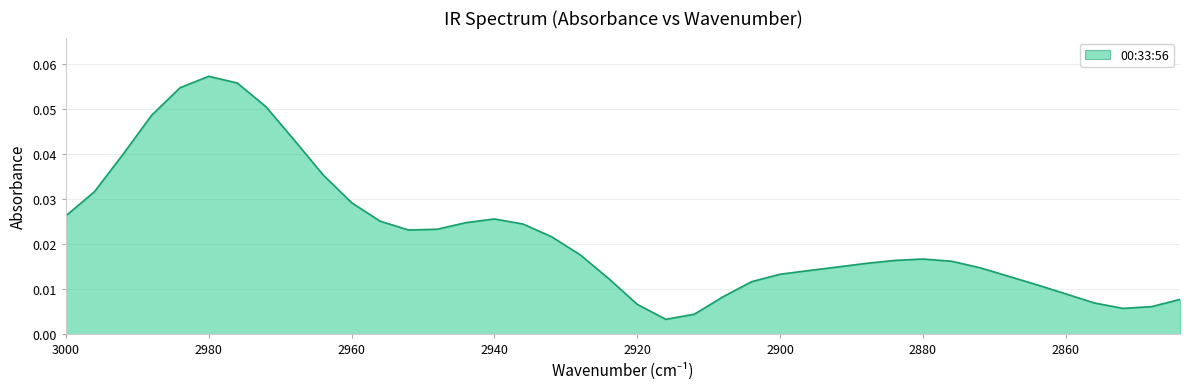

What is the difference between the maximum and minimum values?

0.1